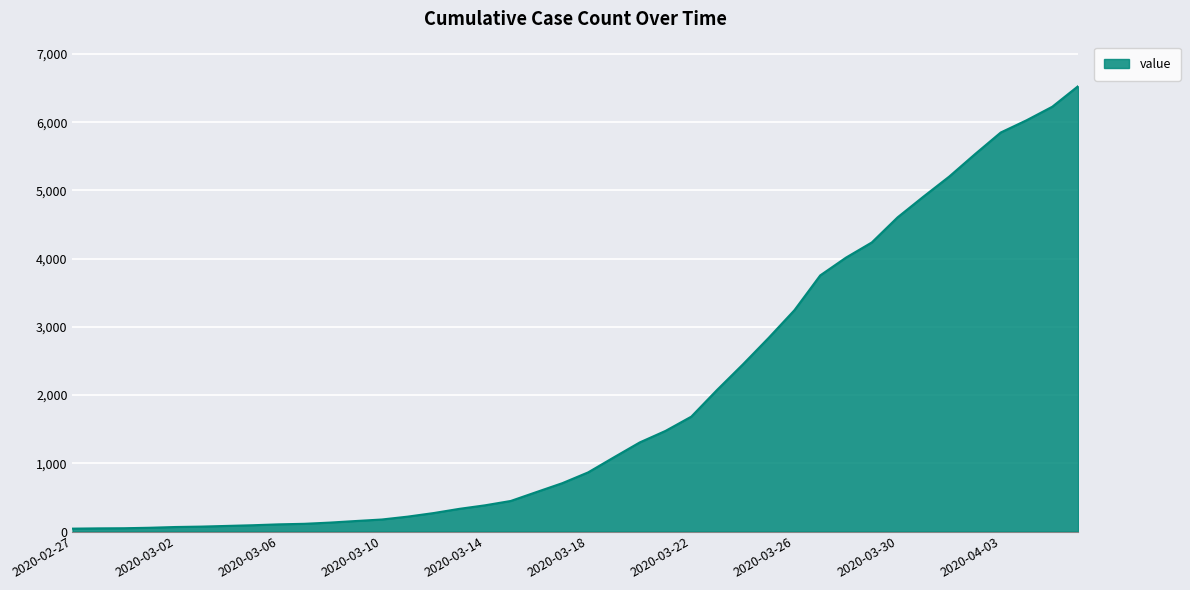

What is the average value?

1951